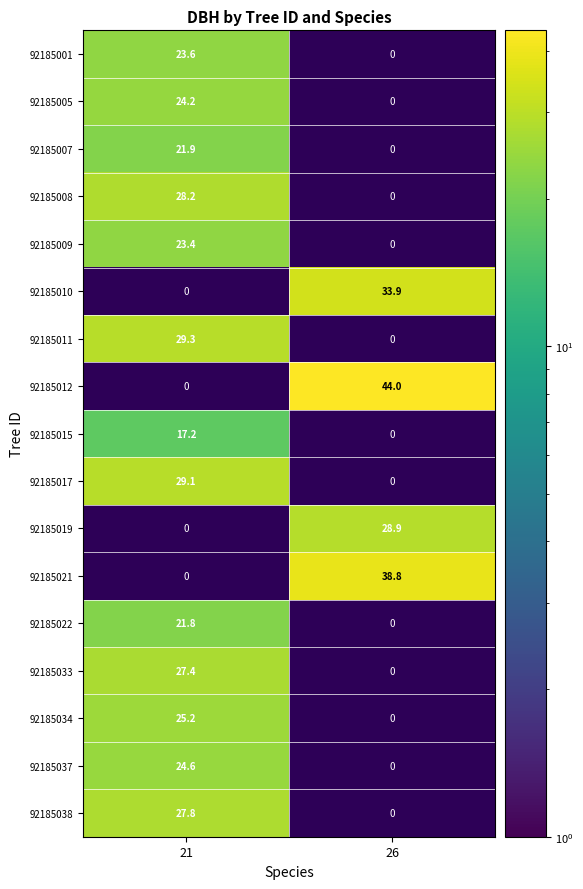

What is the sum of all 92185007 values?

21.9